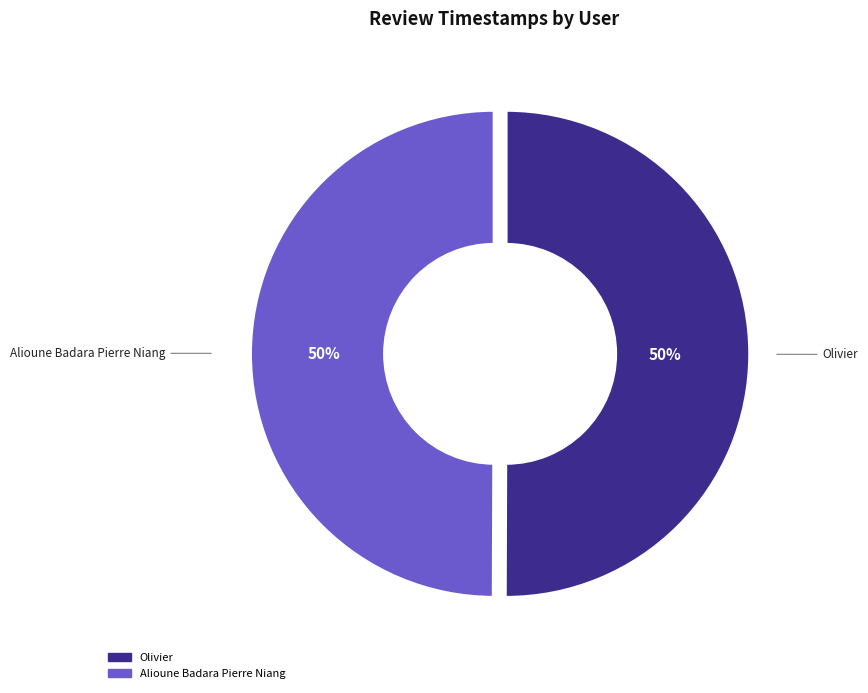

To the nearest percent, what portion does Alioune Badara Pierre Niang represent?

50%